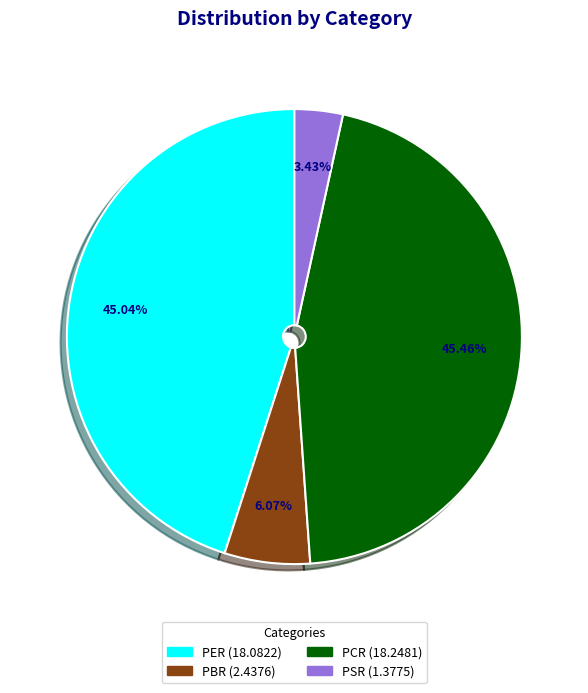

To the nearest percent, what percentage of the pie is PBR?

6%